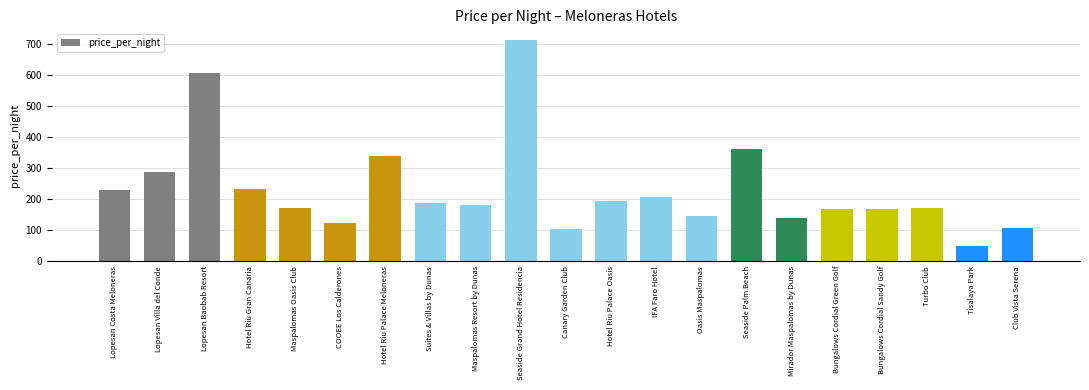

What position from the right is Hotel Riu Palace Meloneras?

15